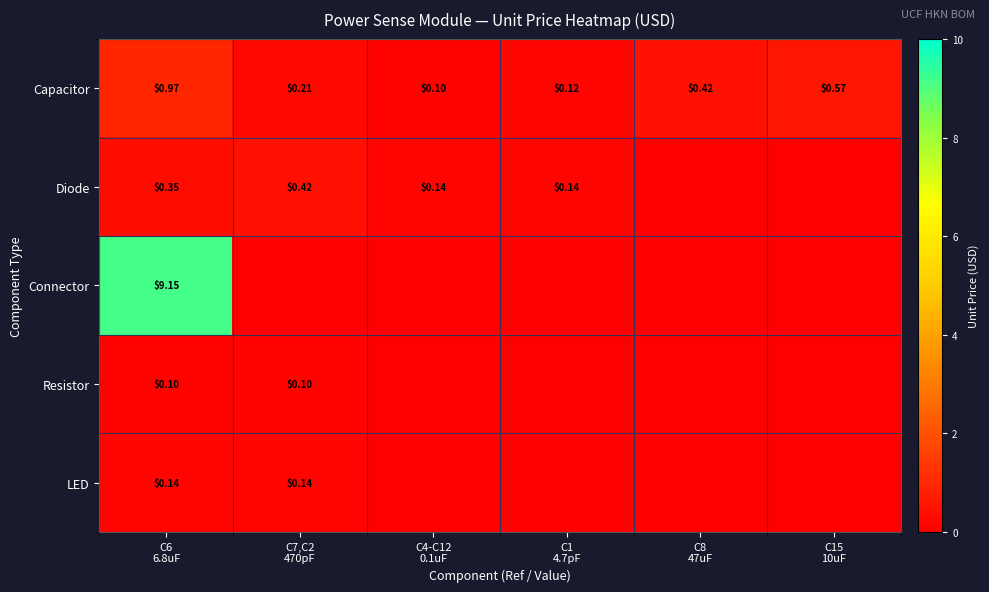

True or false: Connector has a value of -5.0 at C1 4.7pF.

False